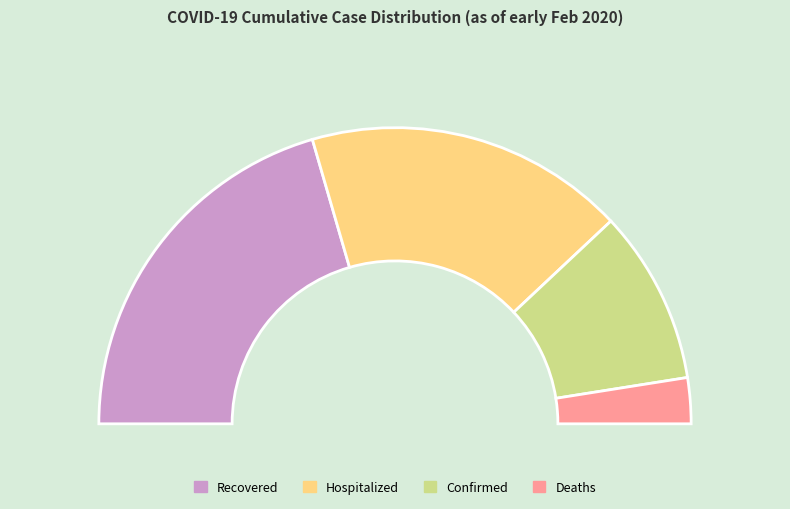

Which category has the smallest portion of the pie?

Deaths